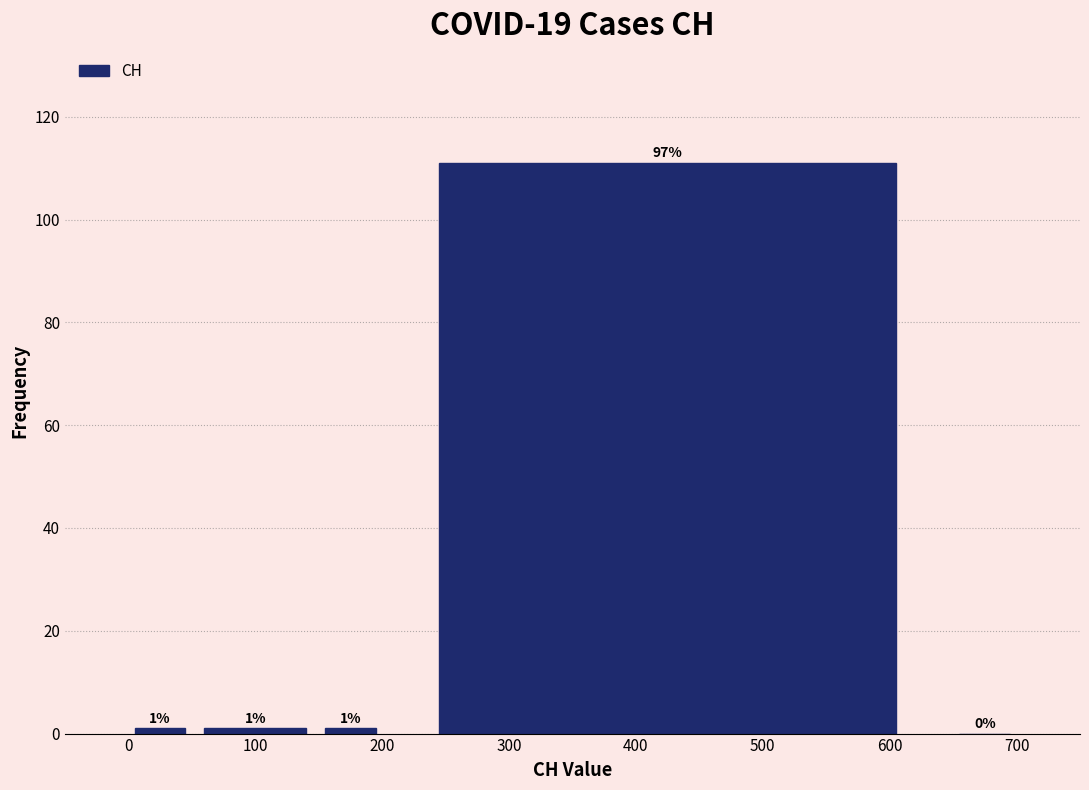

Over which range of the x-axis is the bar tallest?

200 to 650